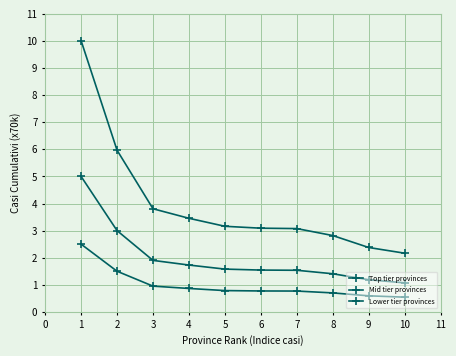

True or false: Mid tier provinces and Lower tier provinces intersect in this chart.

False